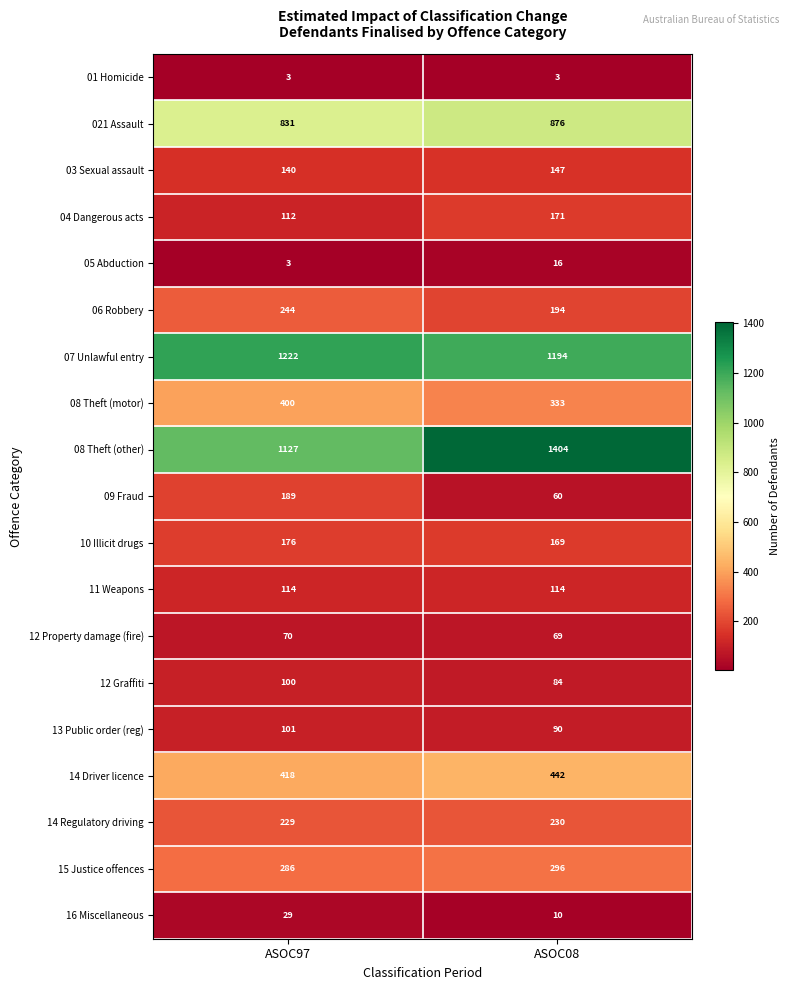

Which series has the largest total across all categories?

08 Theft (other)